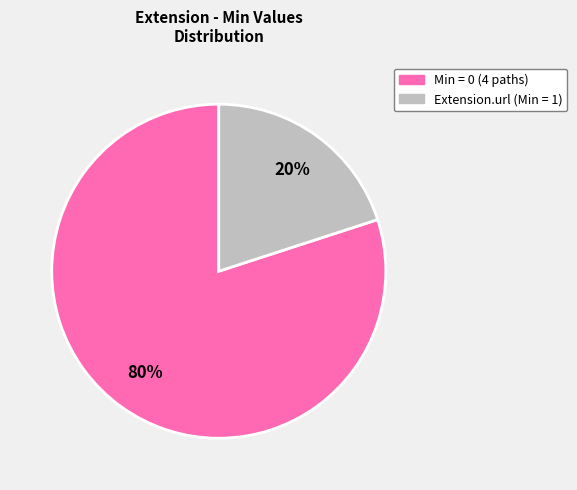

How many segments does this pie chart have?

2